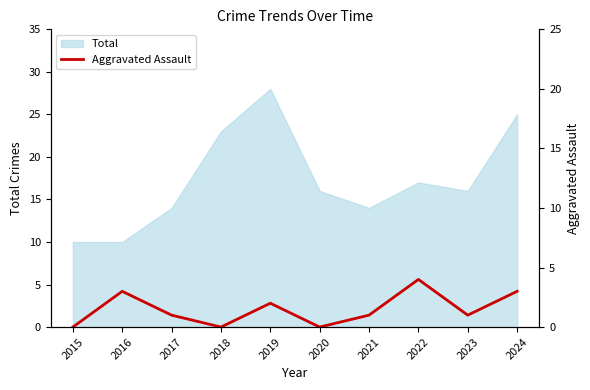

How many categories are shown in the chart?

10